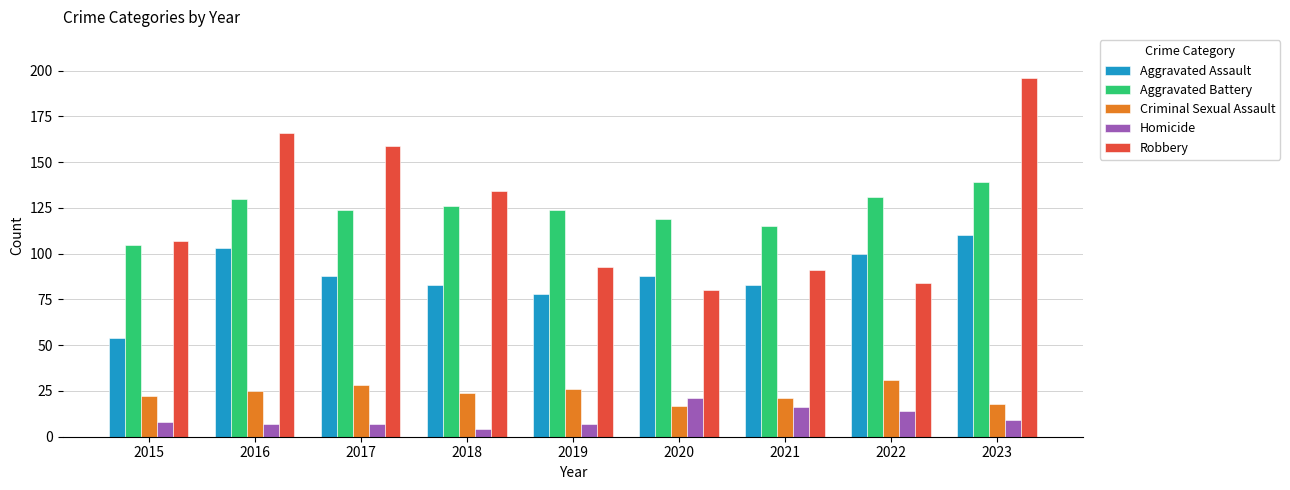

What is the value of the Aggravated Battery bar at the 6th from the left?

119